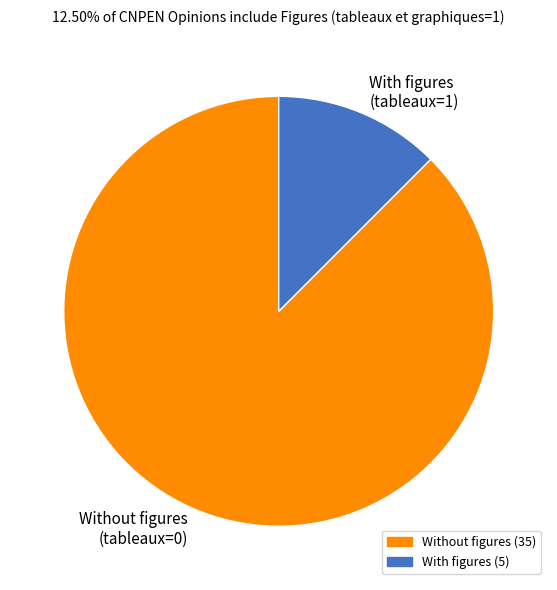

Is there a majority slice in this chart?

Yes